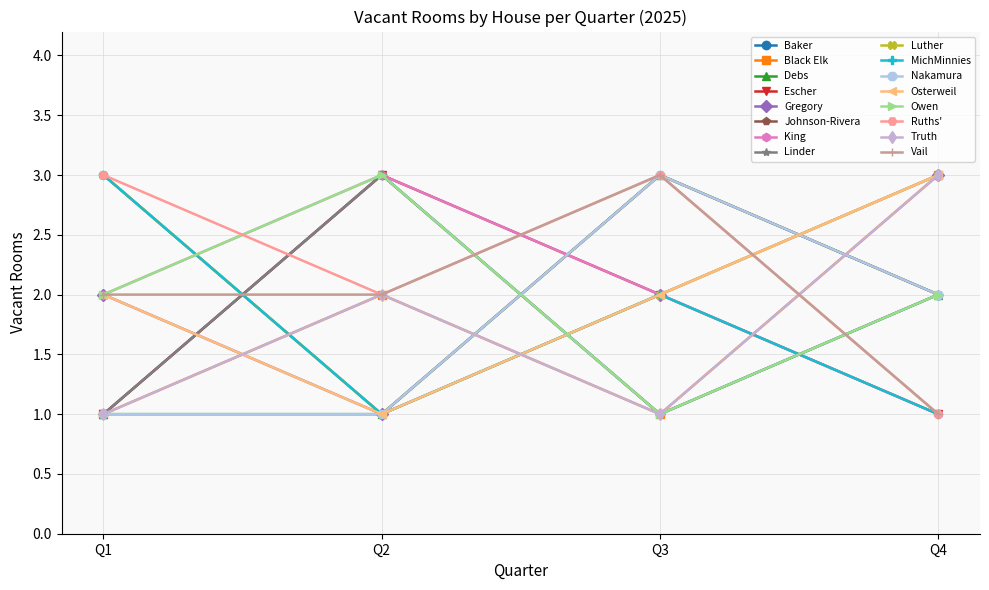

Is this an area chart (filled region under the line)?

No